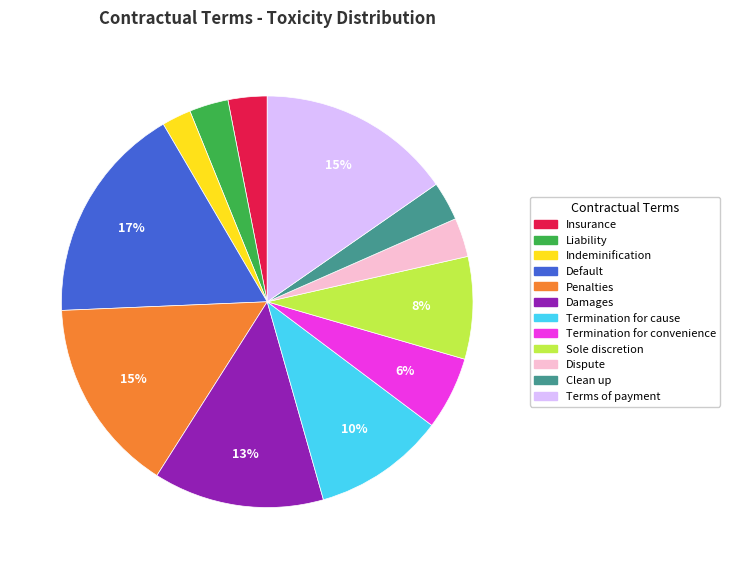

Do Sole discretion and Damages together represent more than half of the pie?

No